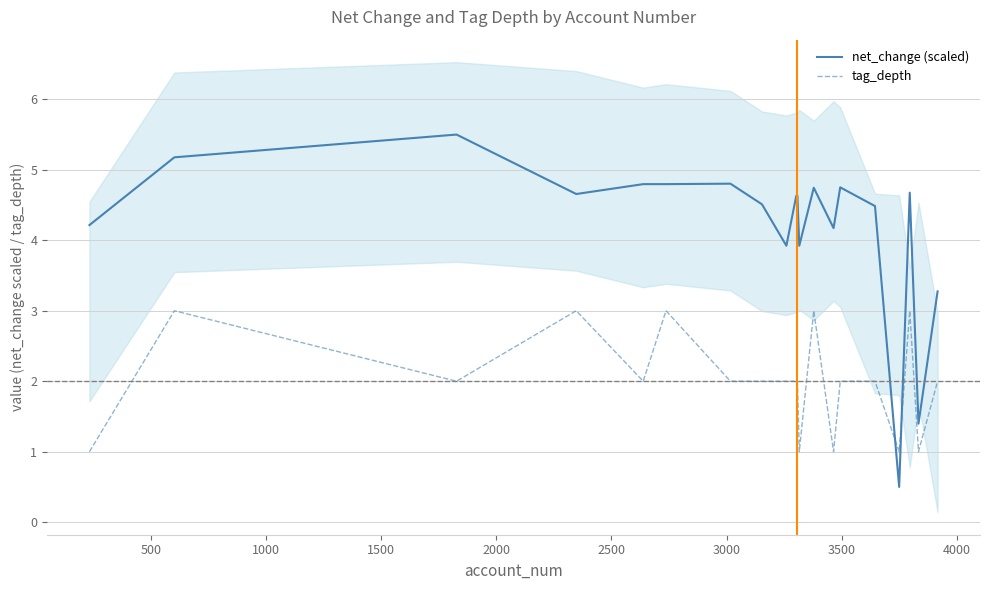

What is the value of the tag_depth point at the 14th from the left?

1.0